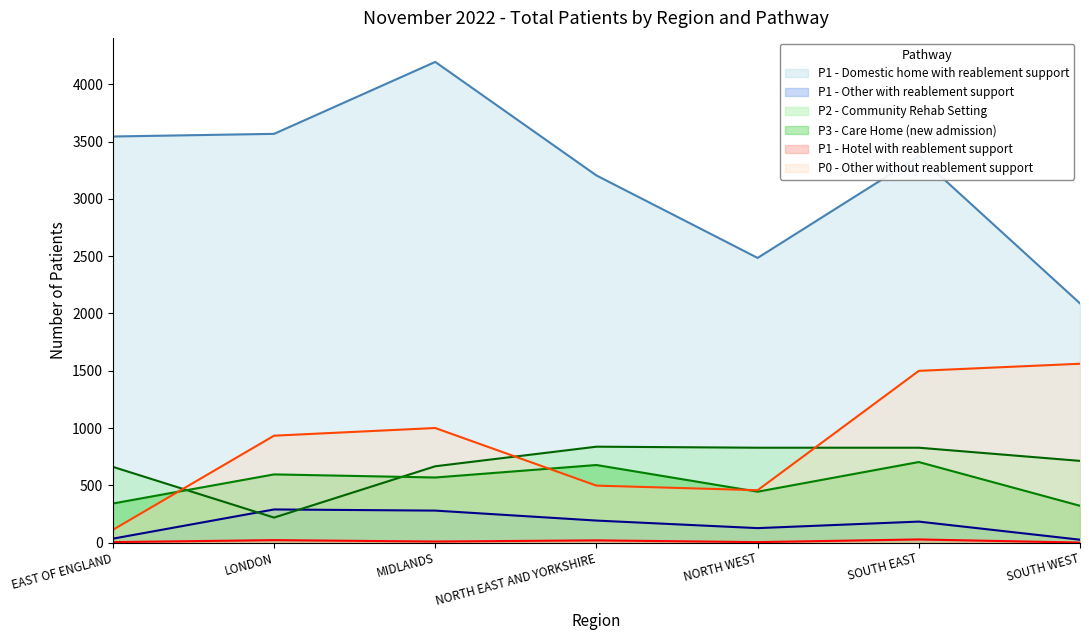

What is the maximum value shown in the chart?

4196